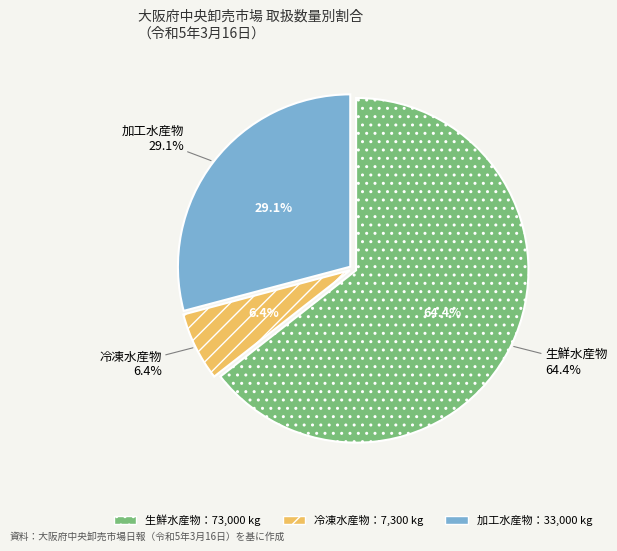

What is the change in value from 生鮮水産物 to 冷凍水産物?

-65700